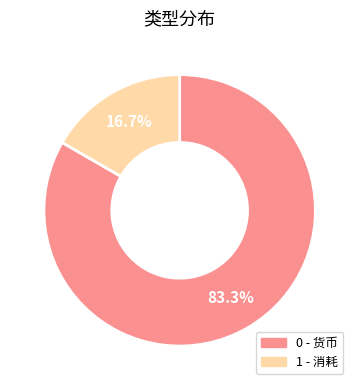

Does 0 - 货币 account for over 50% of the chart?

Yes